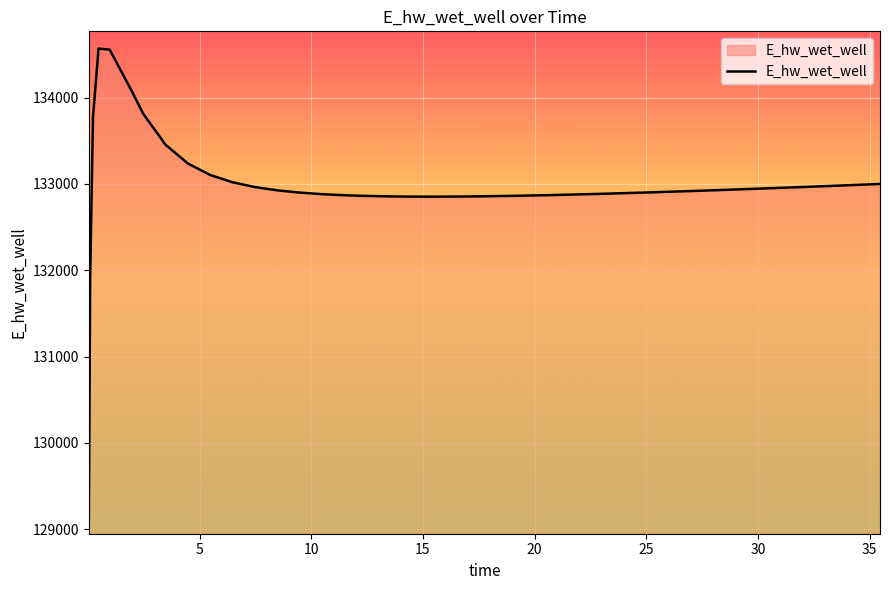

What is the difference between the maximum and minimum values?

5520.0